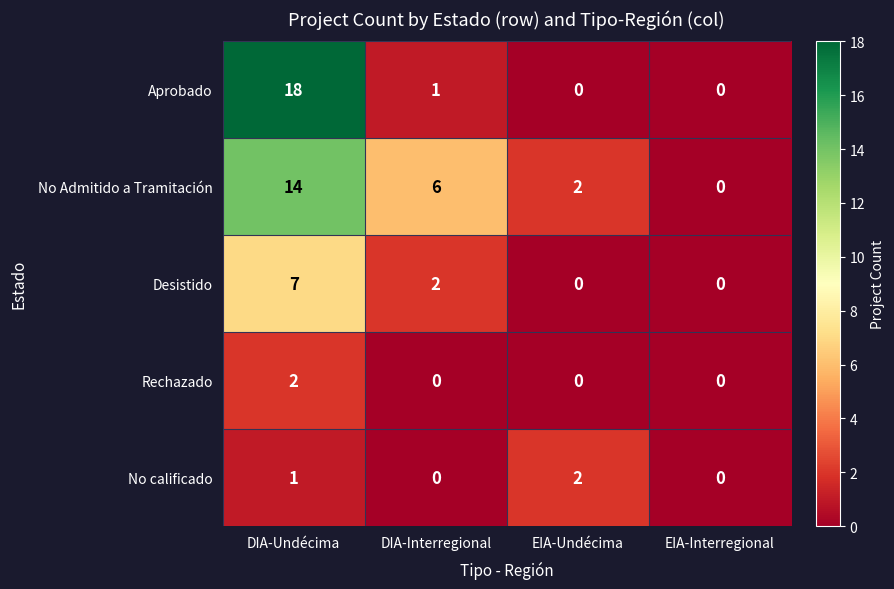

Which series changed the most between DIA-Interregional and EIA-Interregional?

No Admitido a Tramitación